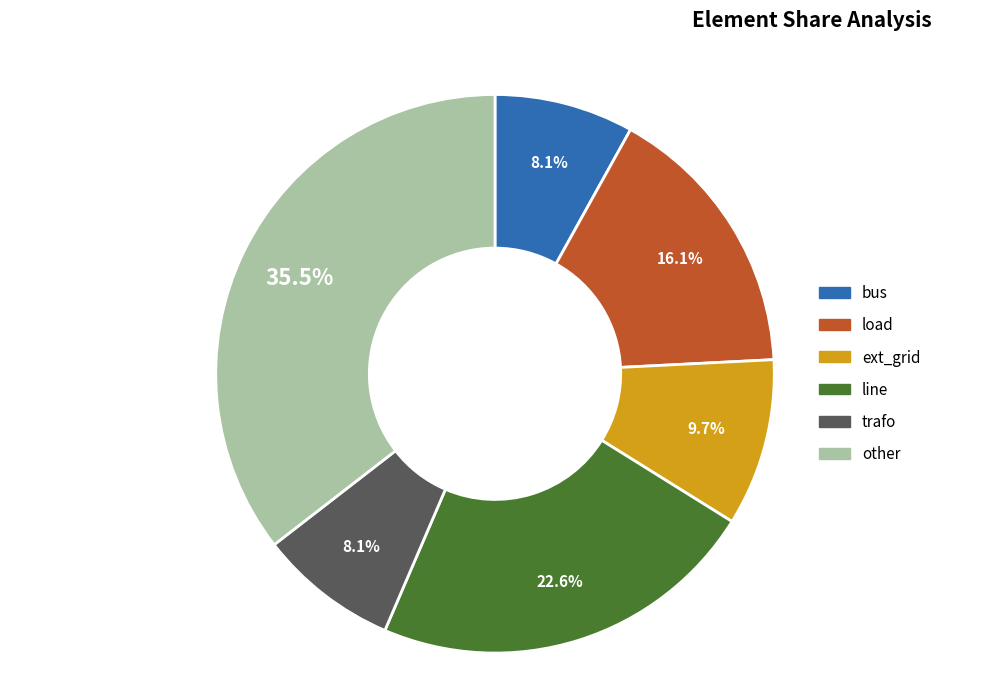

Is there a majority slice in this chart?

No